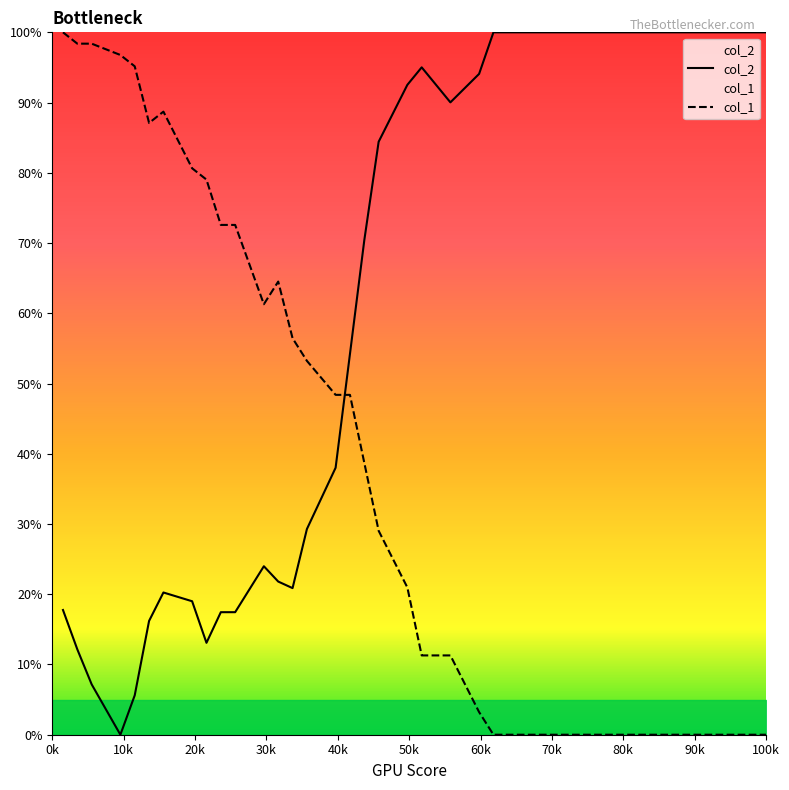

After their last crossing, which series has the higher values: col_1 or col_2?

col_2